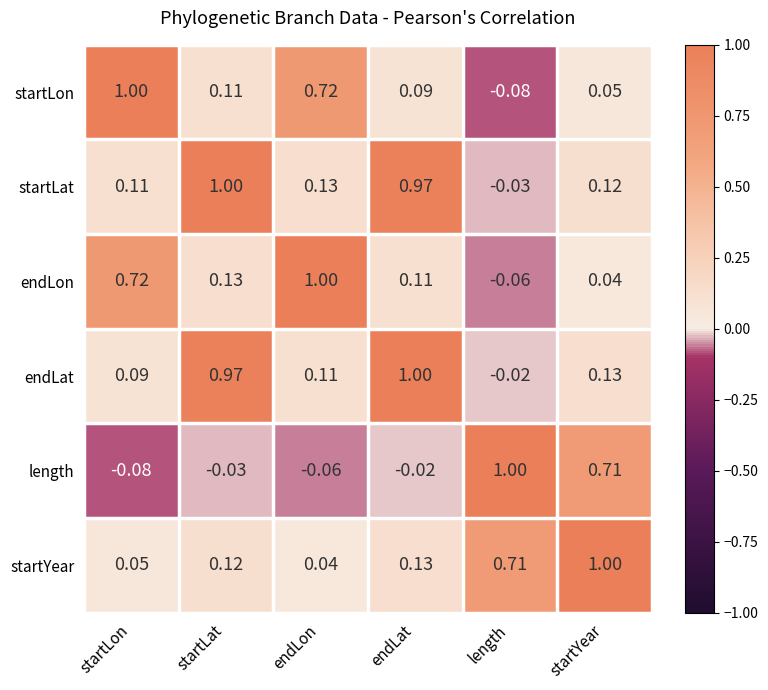

Where does the startLat series first go above 0?

startLon